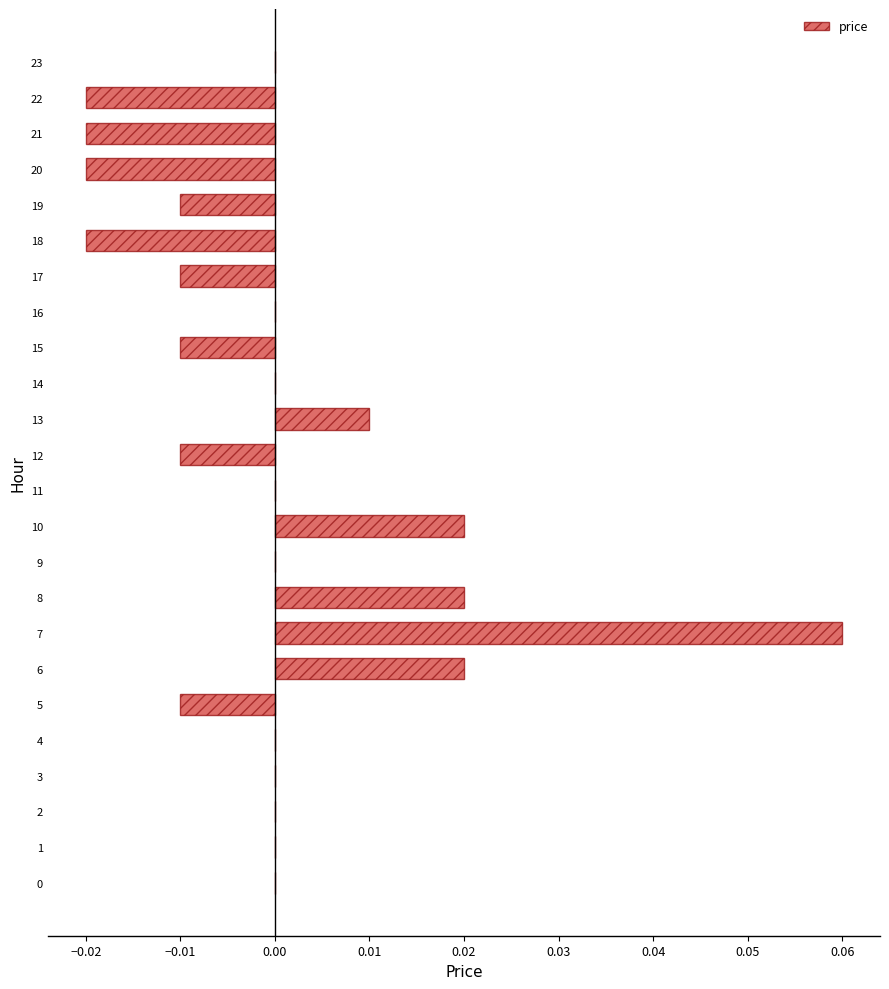

The value at 14 is 0.0. True or false?

True